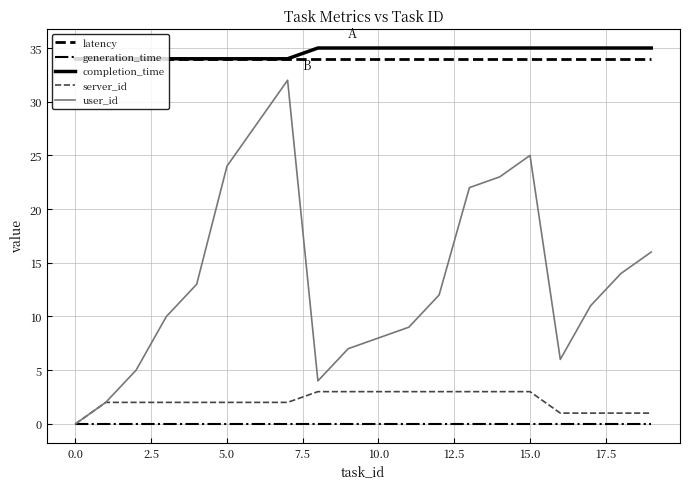

At how many categories does at least one series exceed 2?

20